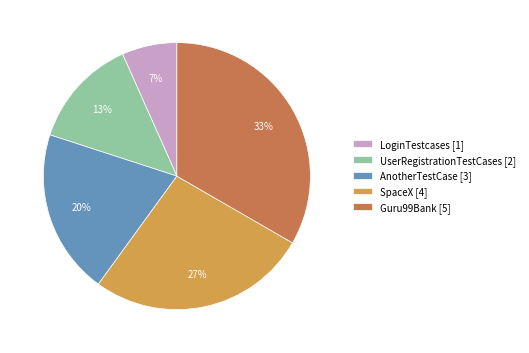

Do SpaceX [4] and Guru99Bank [5] together represent more than half of the pie?

Yes